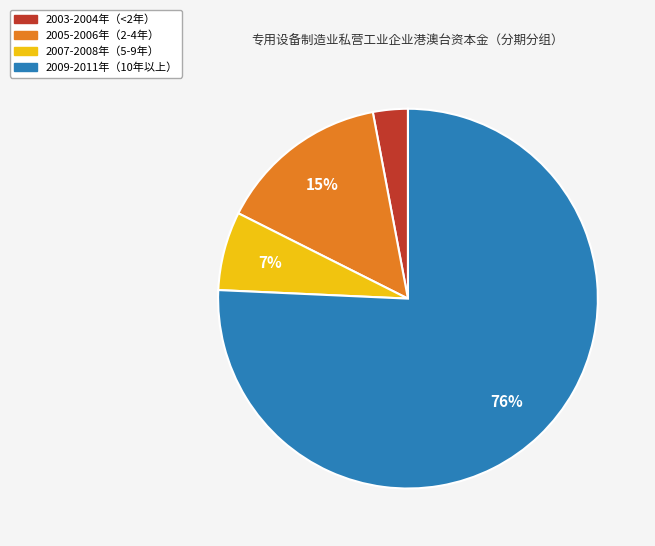

To the nearest percent, what is the average slice percentage?

25%